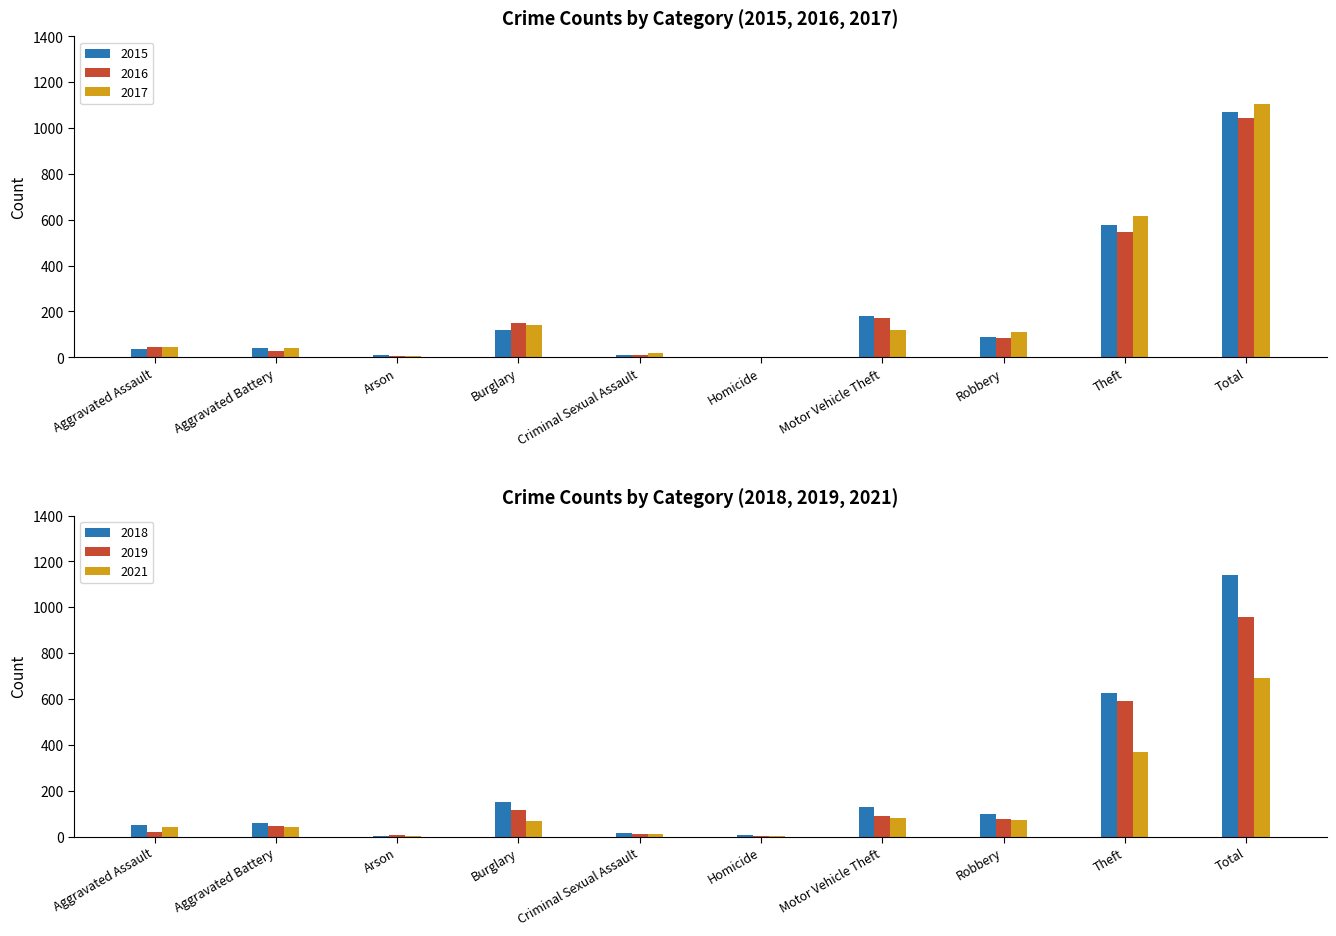

What is the highest value of the 2018 series?

1142